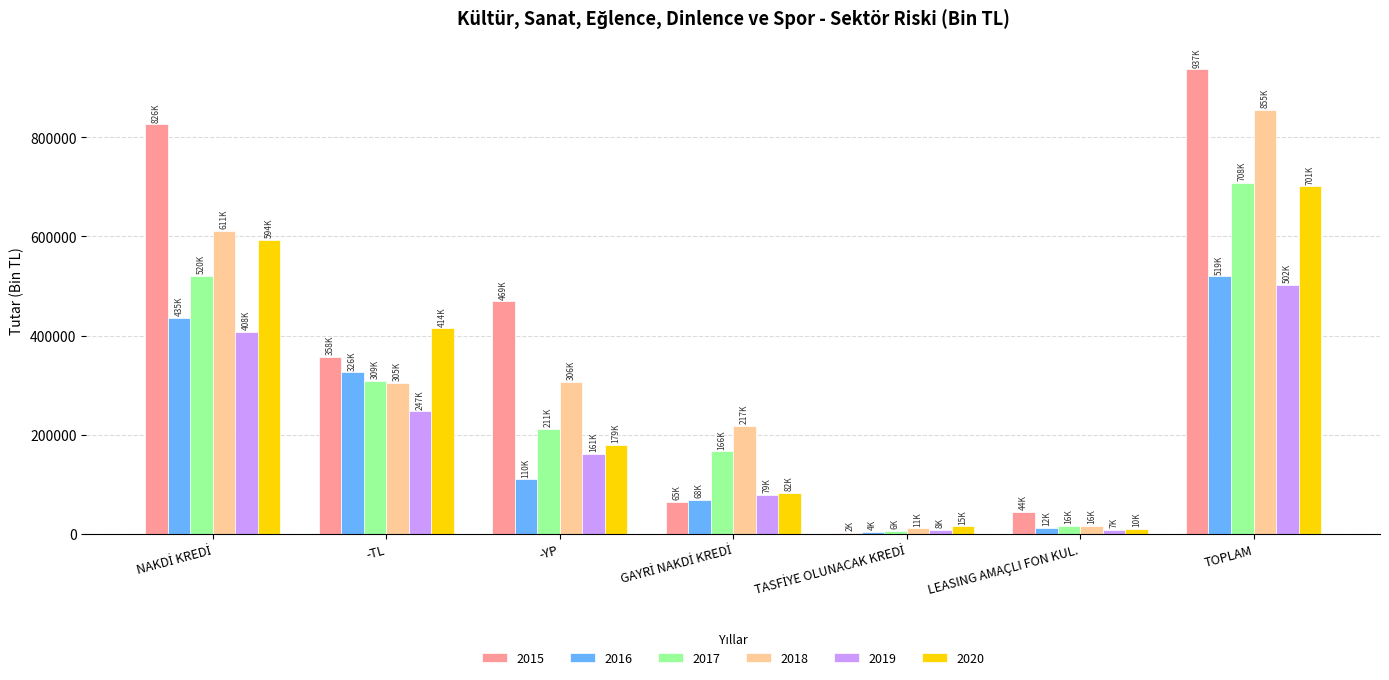

Which category has the highest value in the 2020 series?

TOPLAM